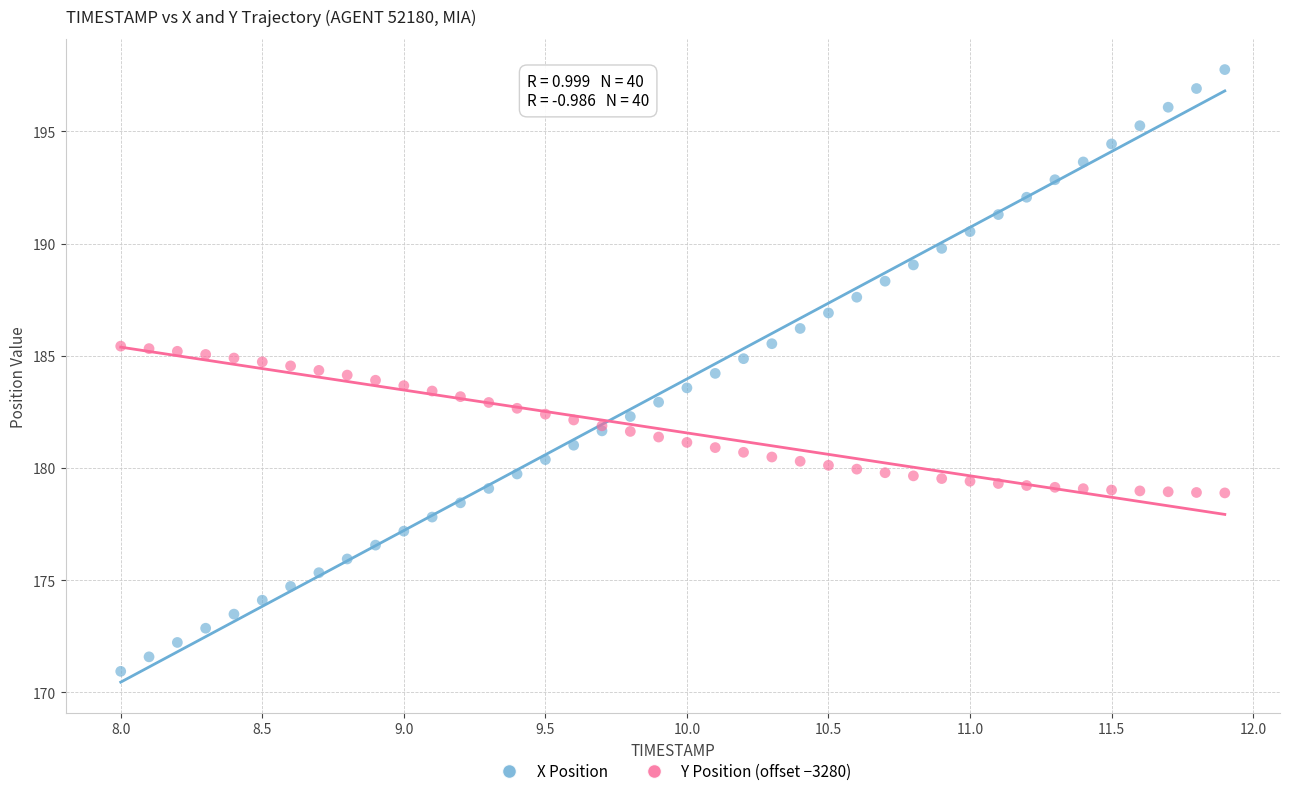

What is the X range (max minus min) for the scatter plot?

3.9